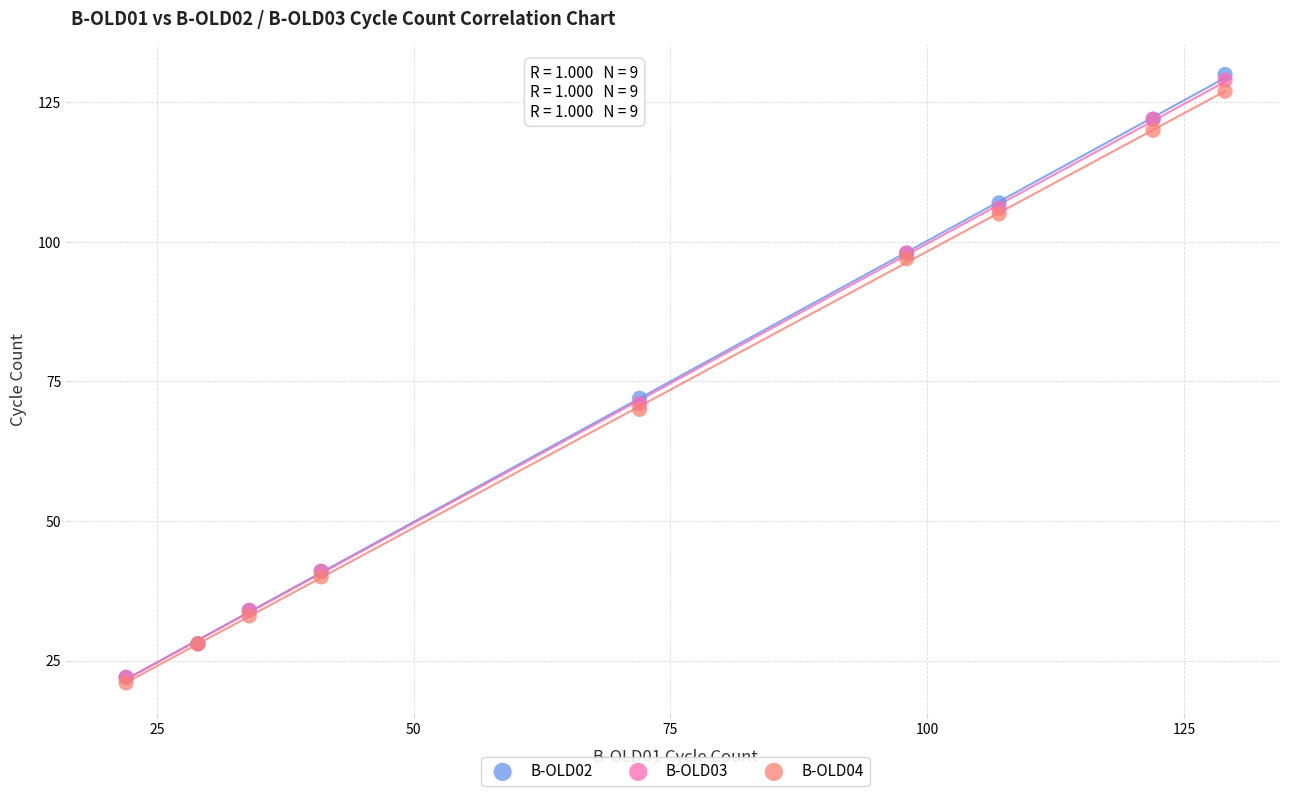

Which series contains the highest Y value?

B-OLD02